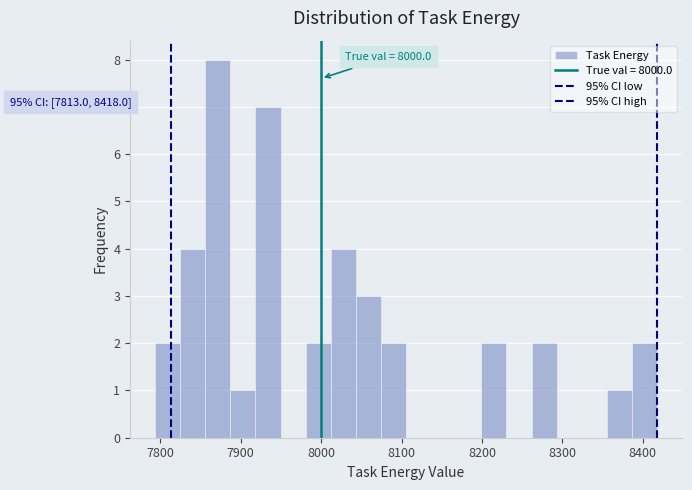

Read against the x-axis, roughly where is the centre of the tallest bar?

7870